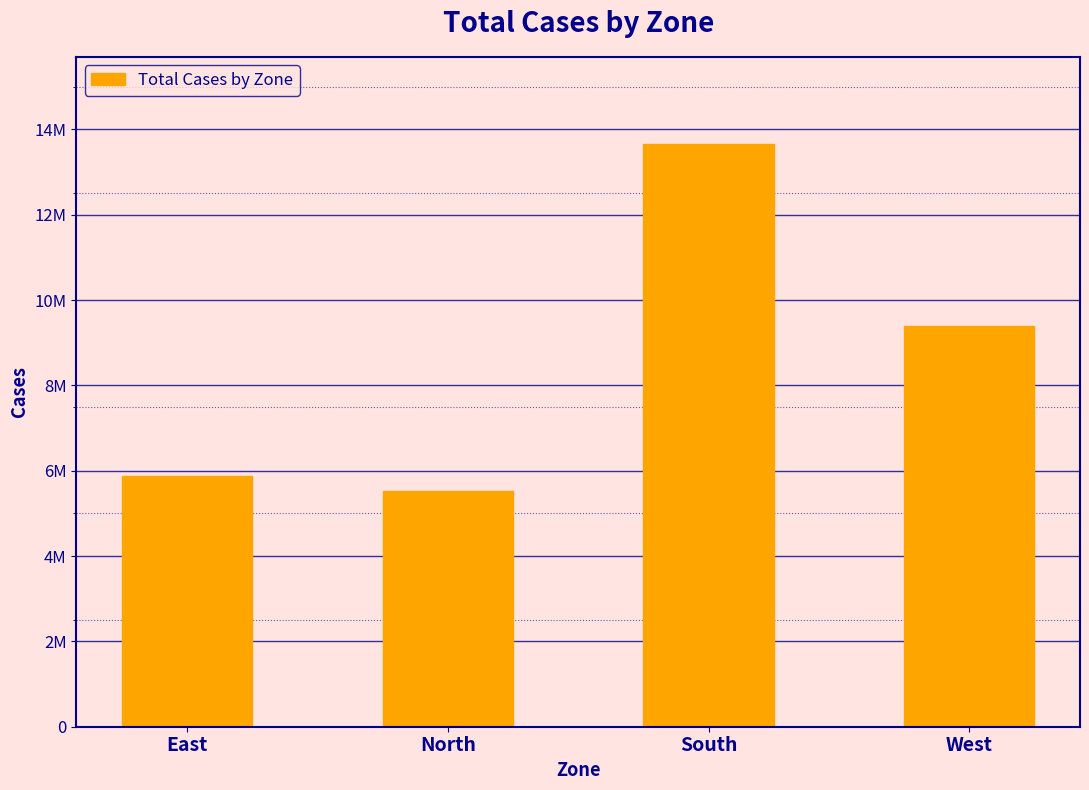

How many distinct data groups are displayed?

1